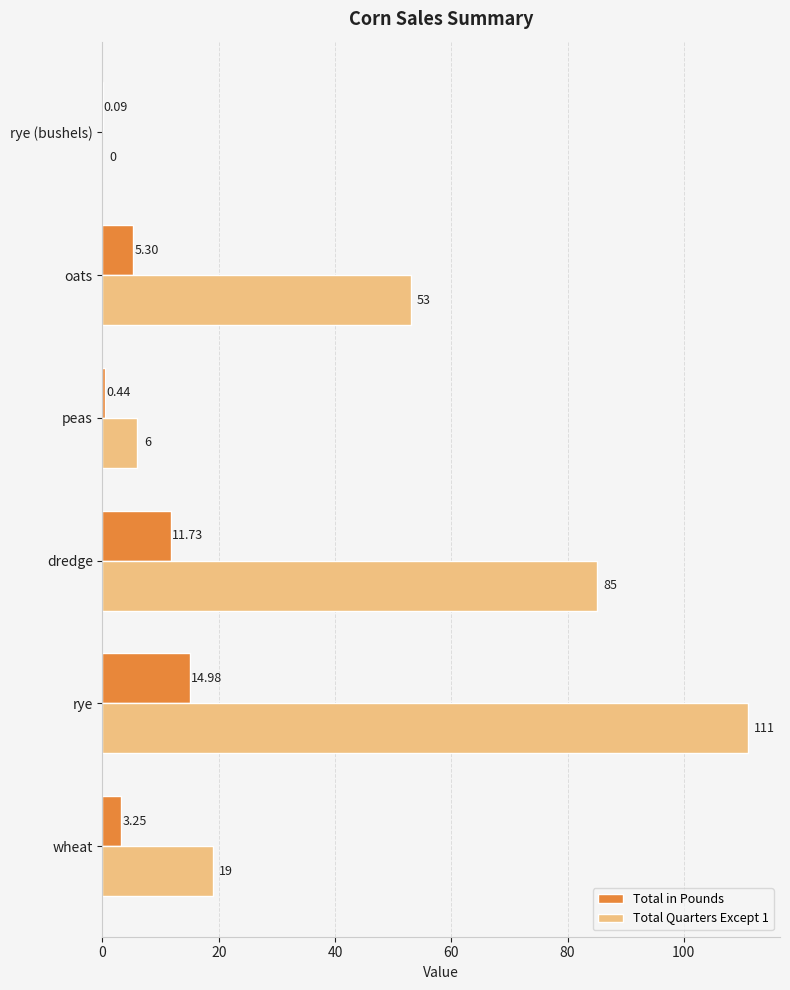

What is the sum of the Total Quarters Except 1 values at wheat and oats?

72.0